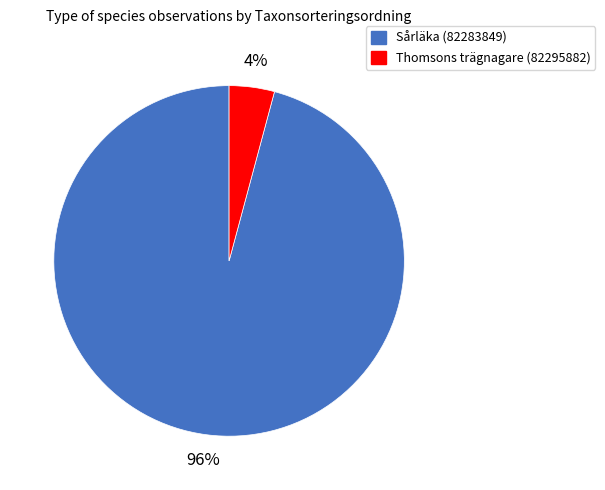

How many slices are in this pie chart?

2